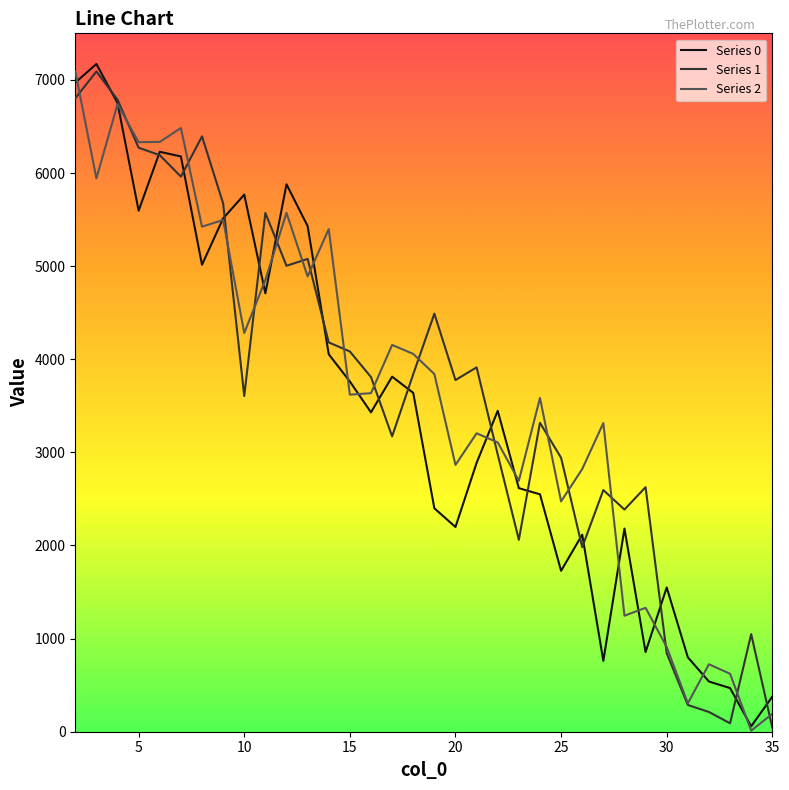

What is the maximum value for Series 0?

7170.7